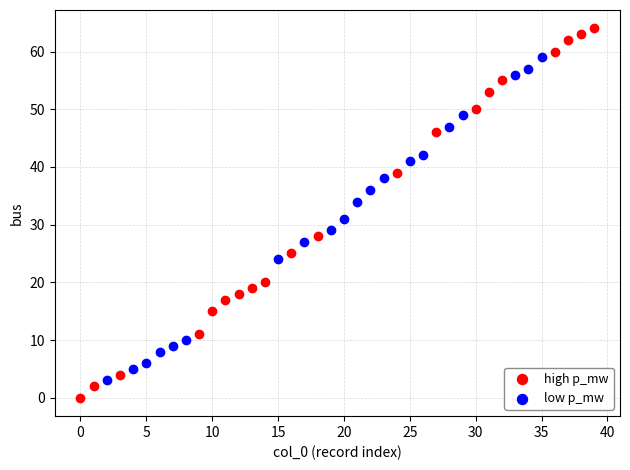

Which series has the widest spread of Y values?

high p_mw